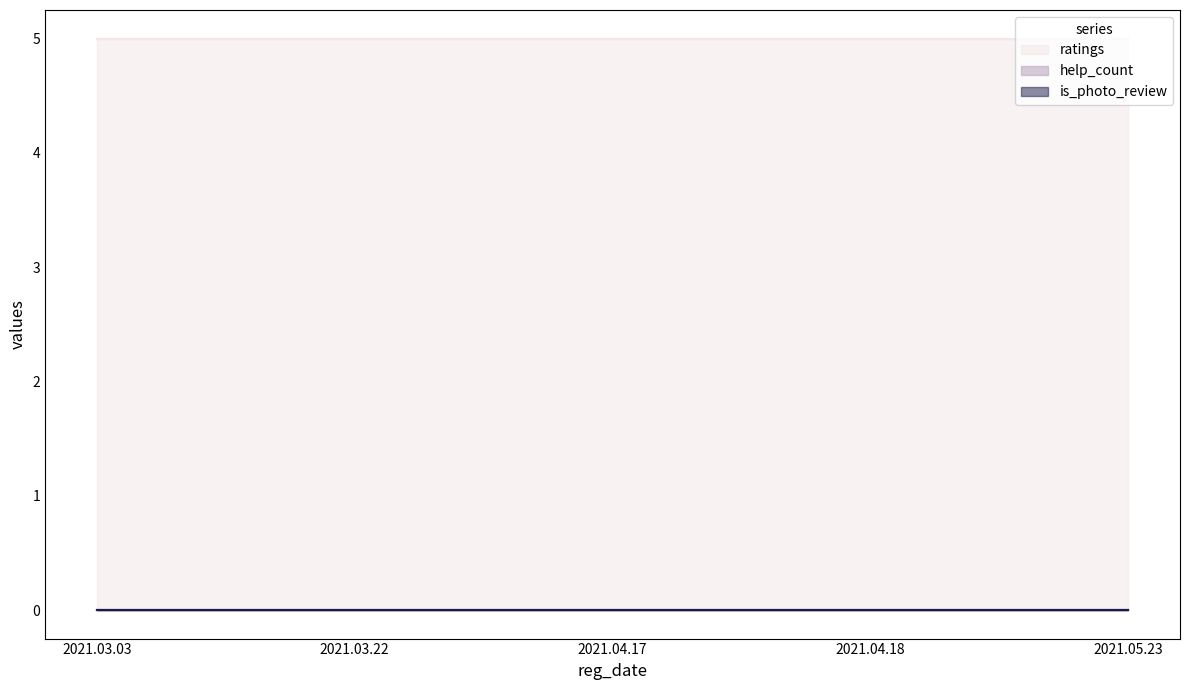

True or false: help_count and is_photo_review cross at least once.

False